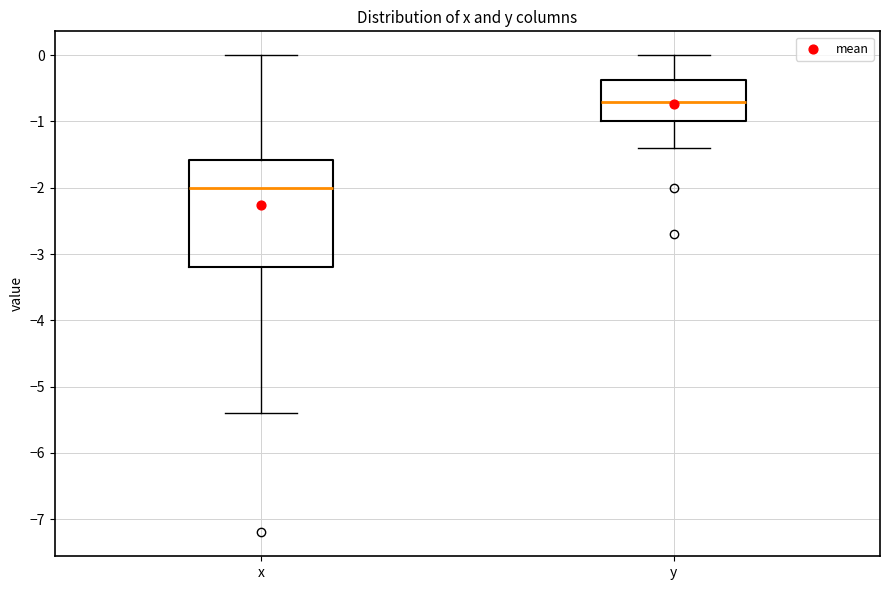

Which box's median line is the lowest?

x